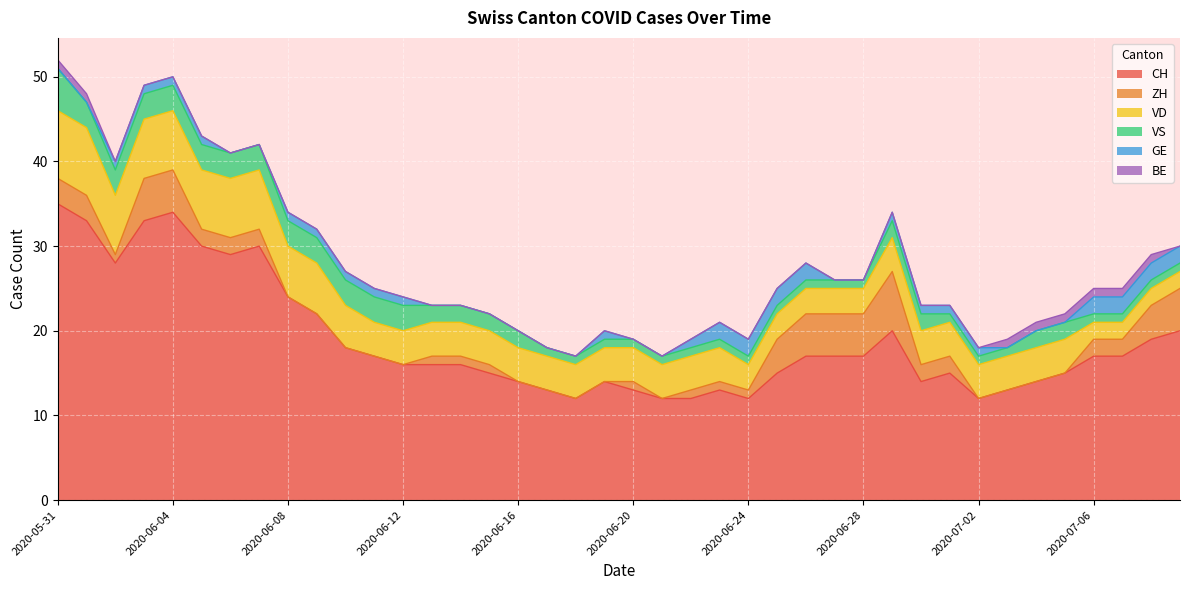

Which series has the largest total across all categories?

CH